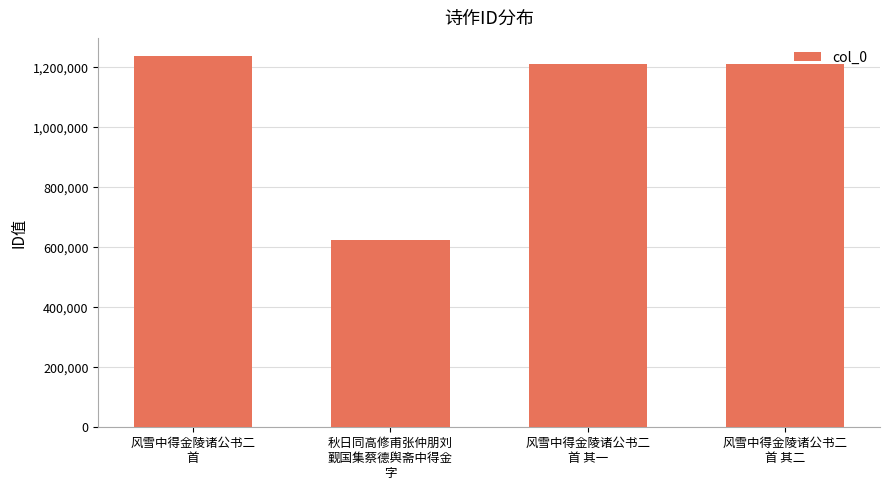

What is the label of the 3rd bar from the right?

秋日同高修甫张仲朋刘
觐国集蔡德舆斋中得金
字